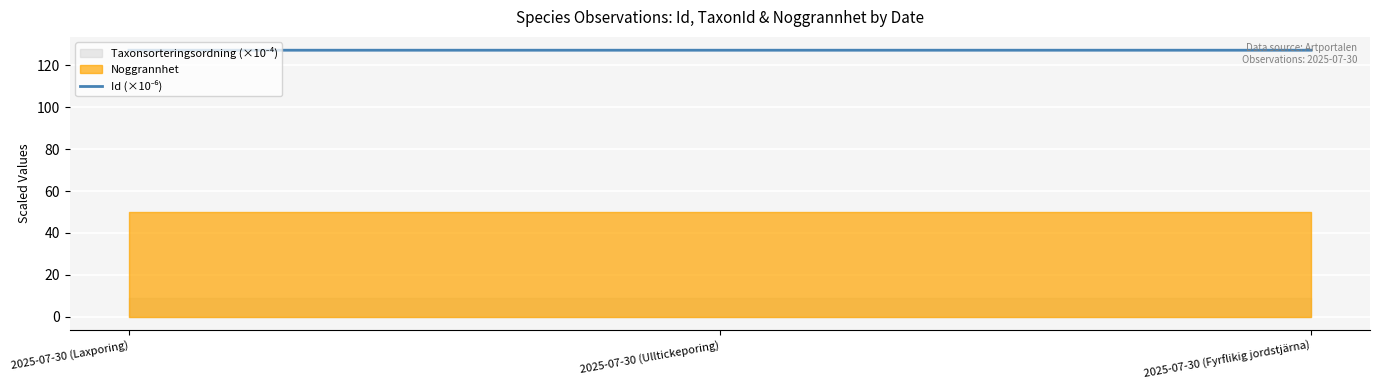

How many categories are shown in the chart?

3